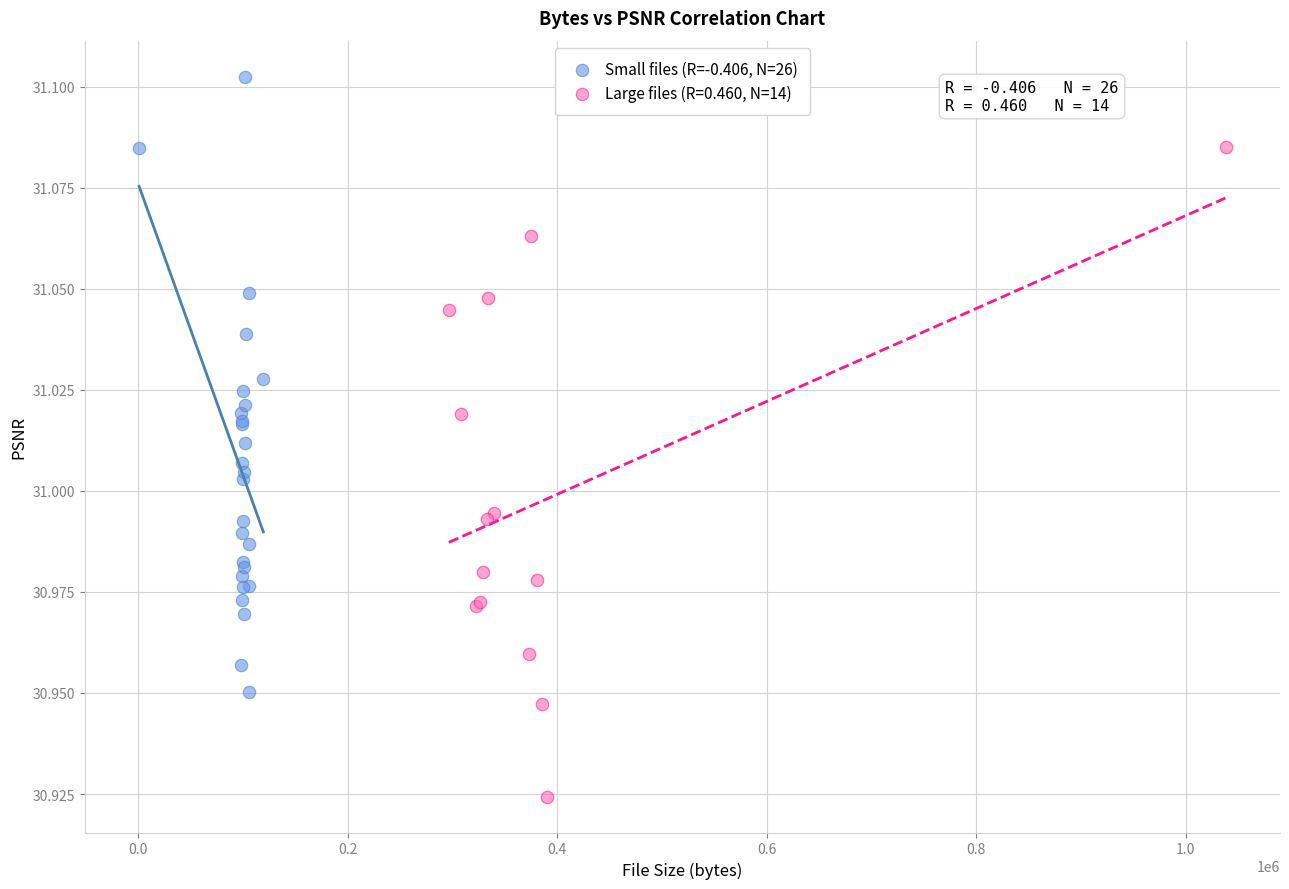

Which series contains the lowest Y value?

Large files (R=0.460, N=14)